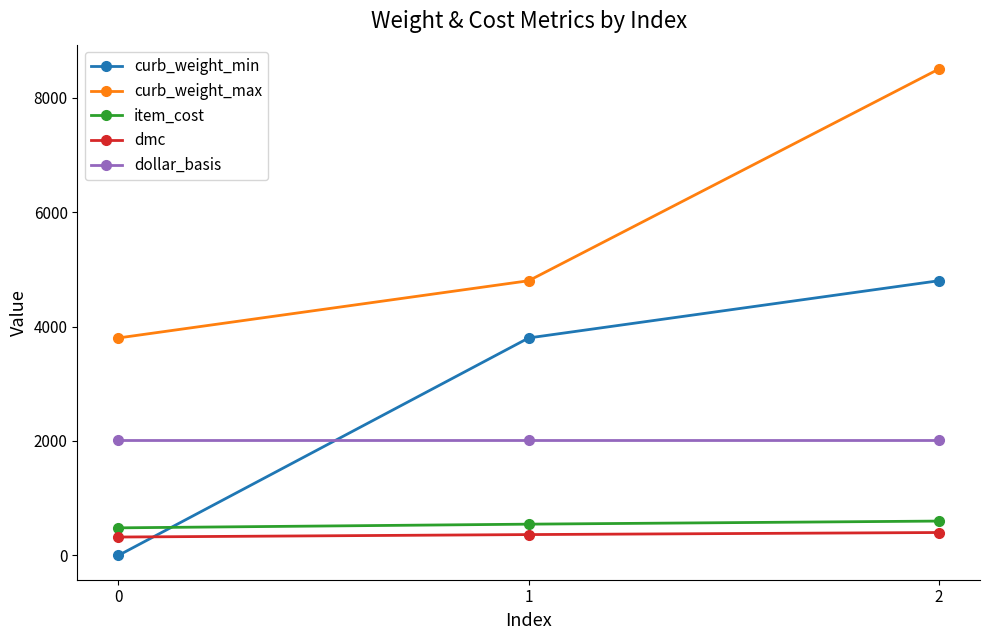

Which series changed the most between 1 and 2?

curb_weight_max